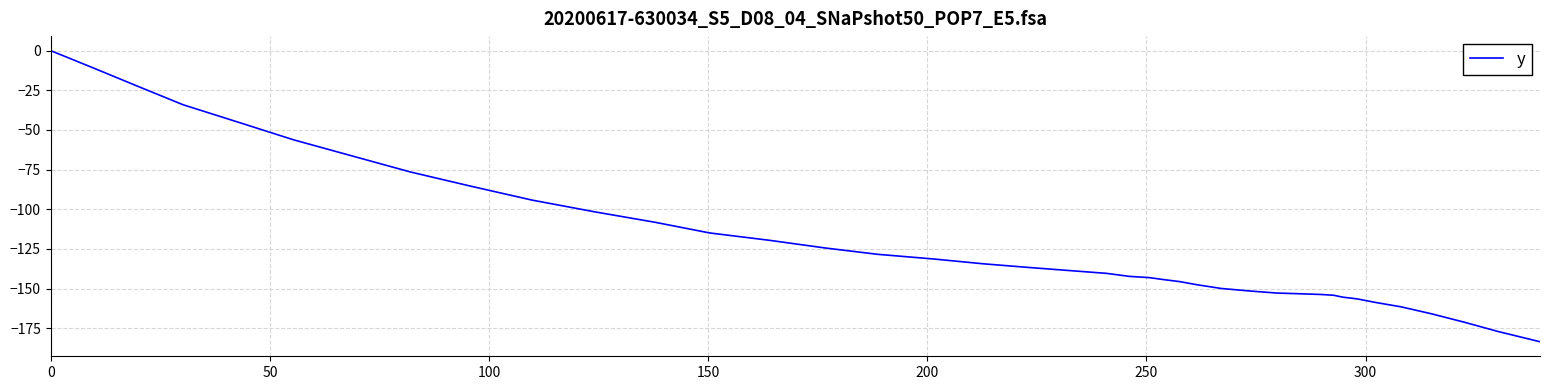

What is the difference between the maximum and minimum values?

183.5